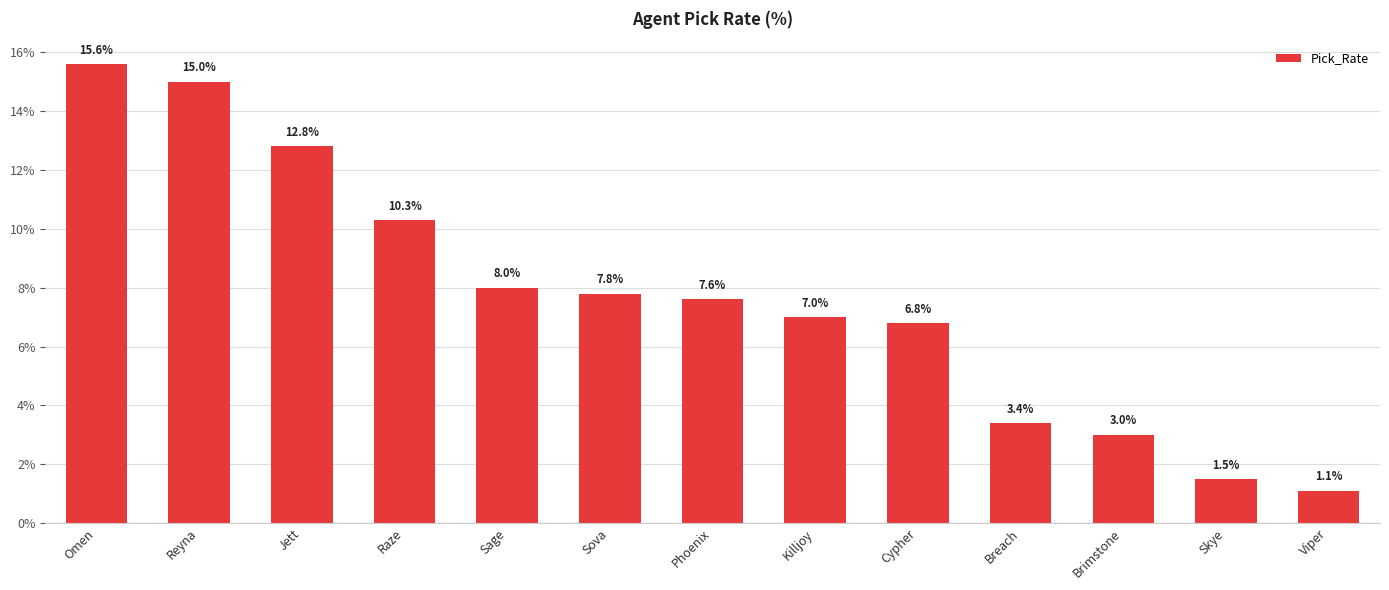

Which has a higher value, Sage or Sova?

Sage